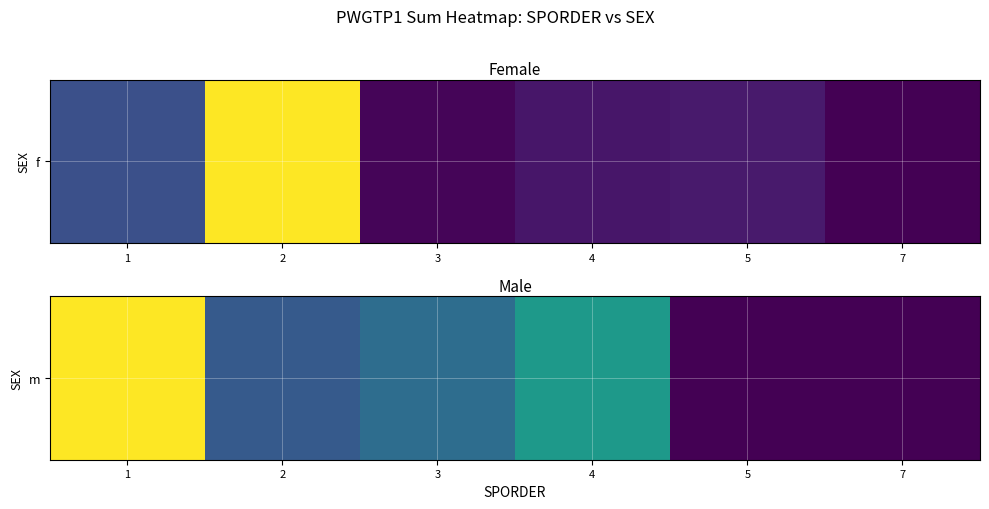

List the labels in order of value, largest first.

1, 4, 3, 2, 5, 7